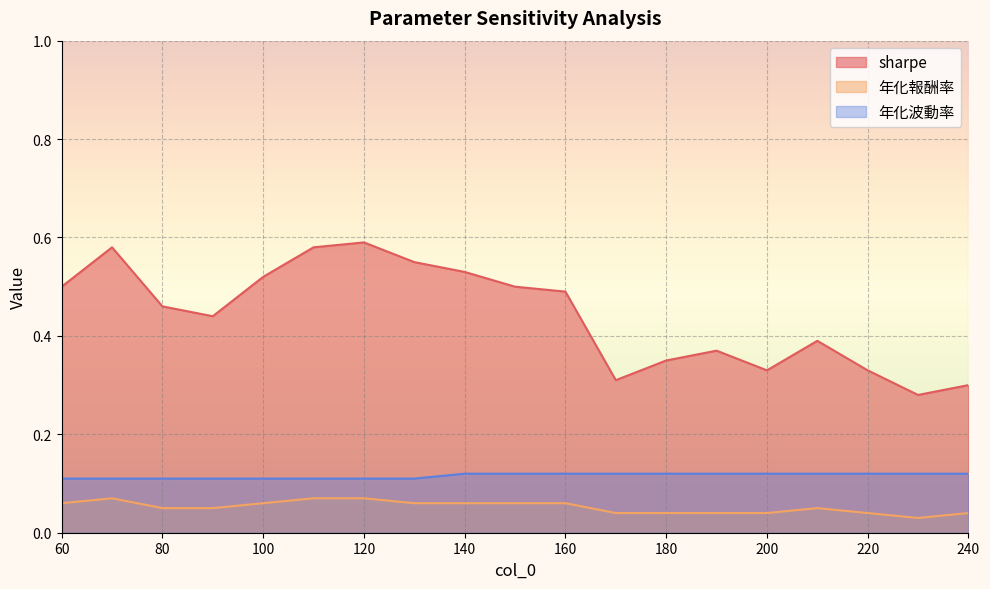

What is the average value of the sharpe series?

0.4